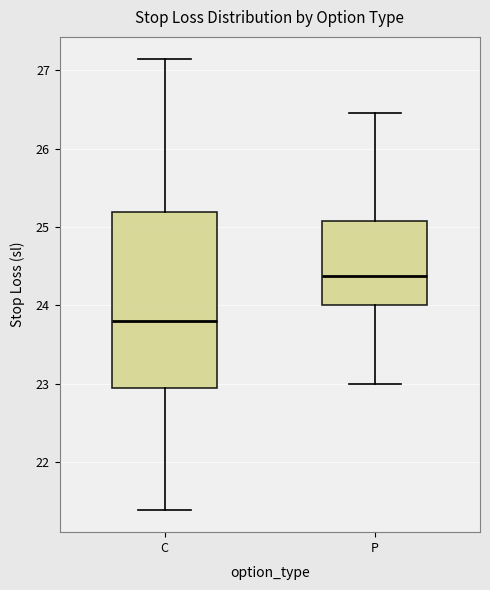

Where does the lower whisker of the box for C end on the y-axis? The values are not printed on the chart, so give them approximately, as read against the axis.

21.4